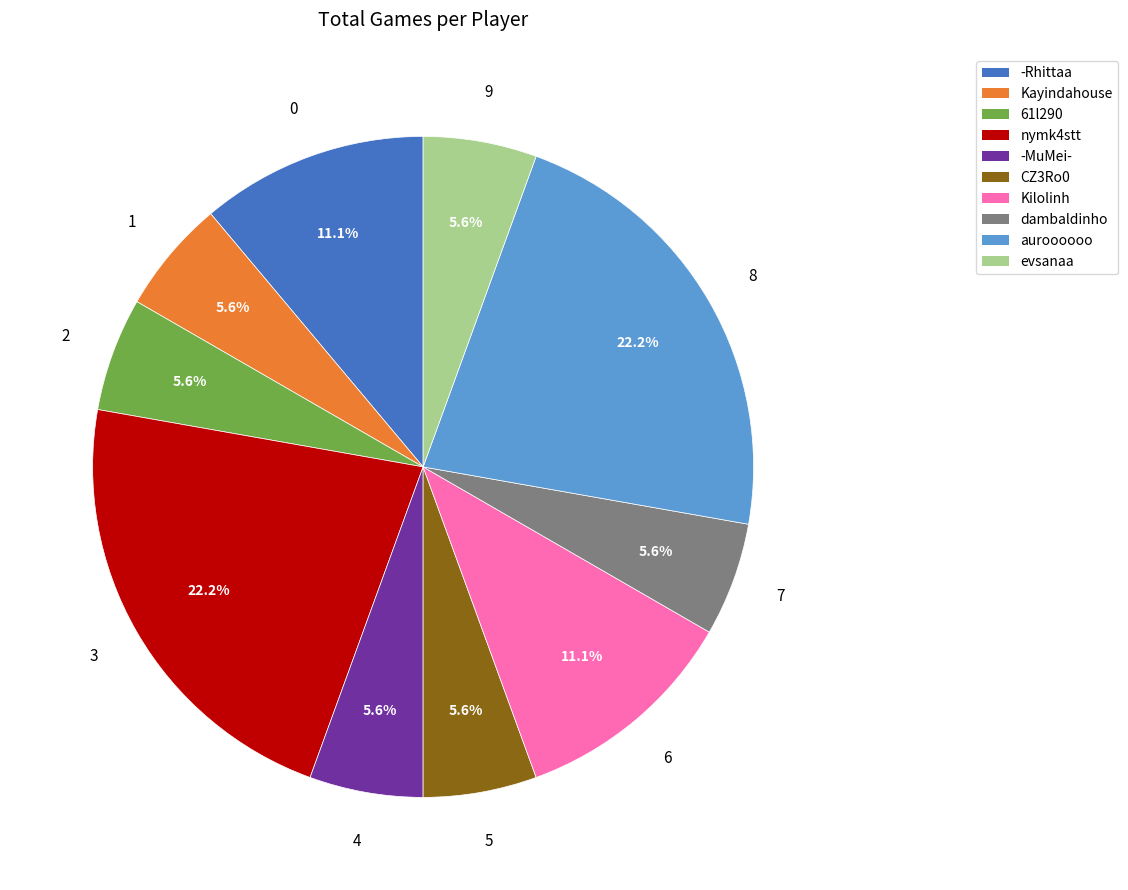

Count the number of slices in the pie.

10